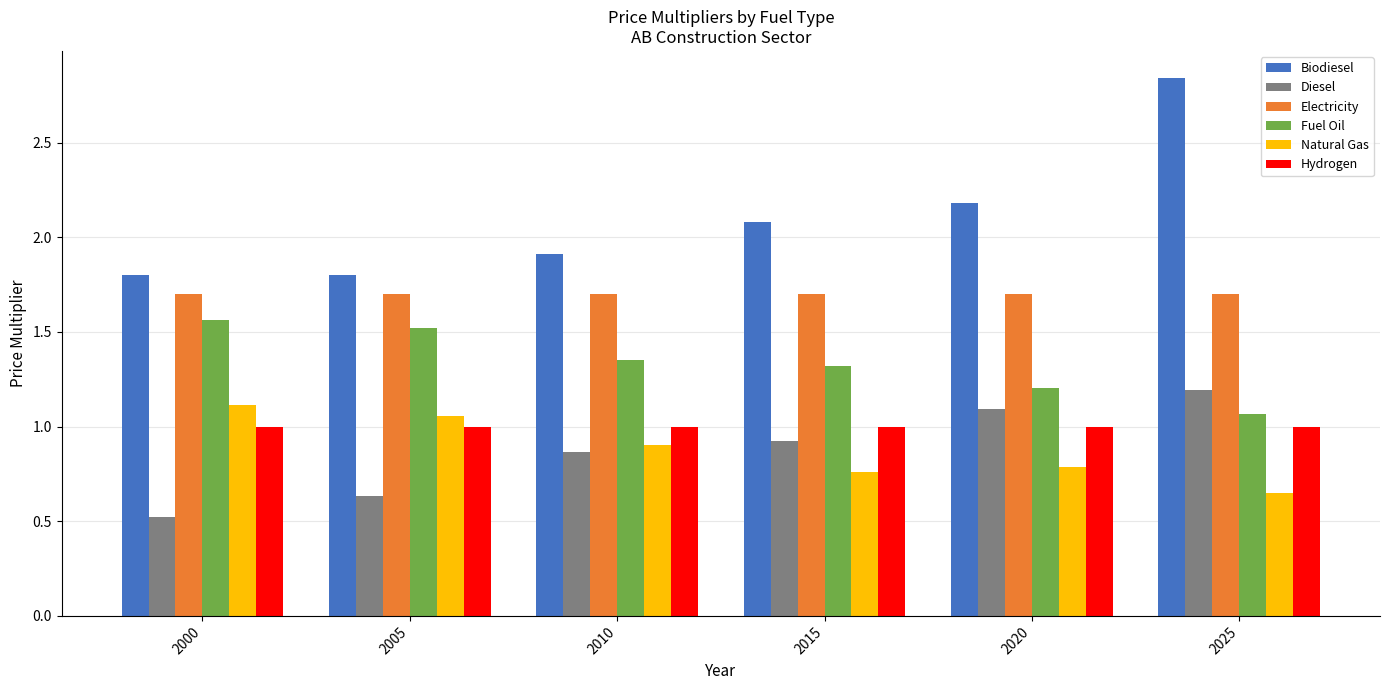

Count the Fuel Oil values in the range 1 to 2.

6